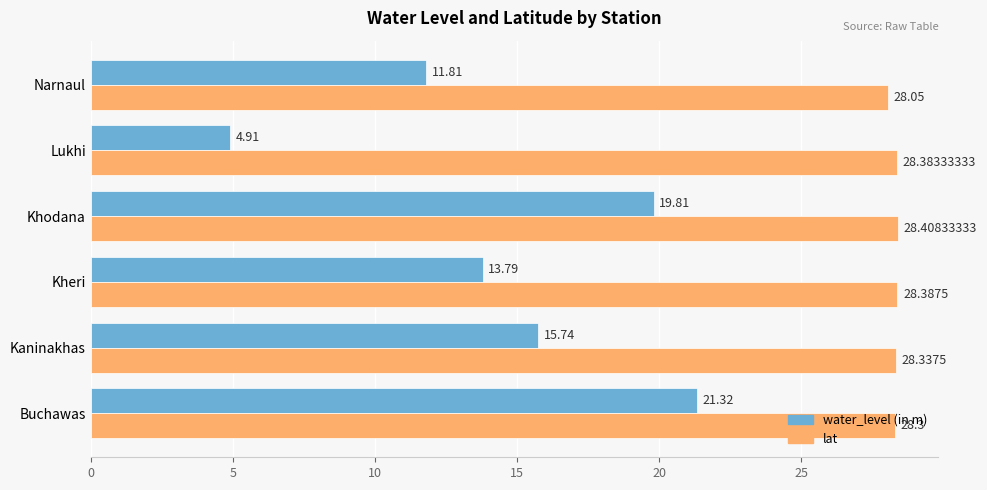

Count the lat values in the range 28 to 29.

6